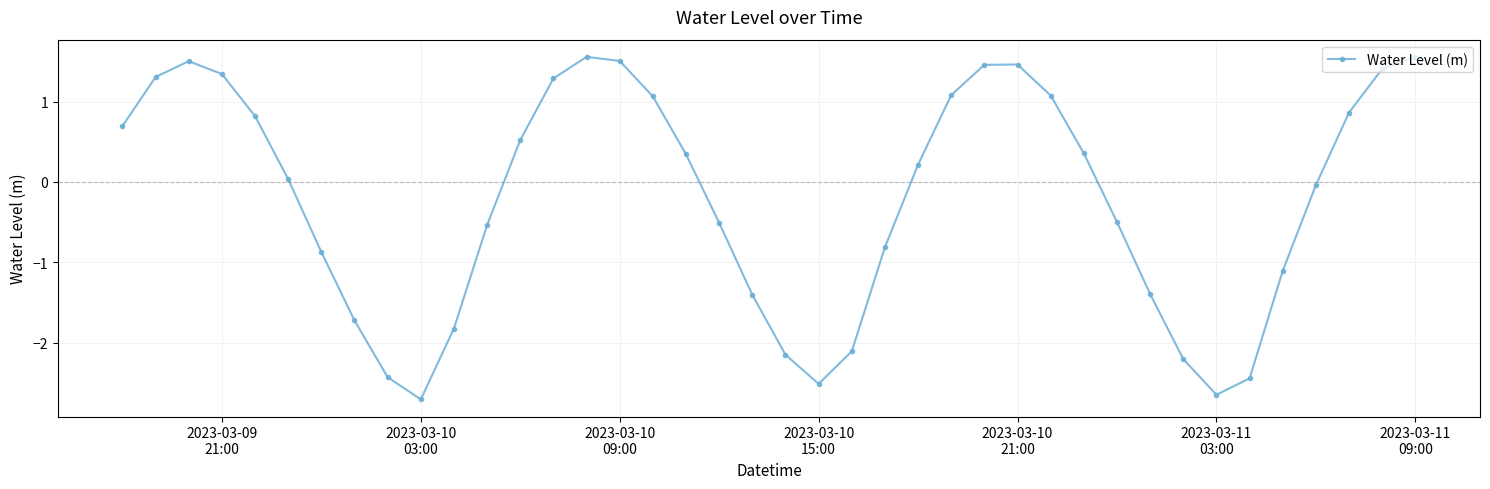

What is the sum of all values?

-8.5